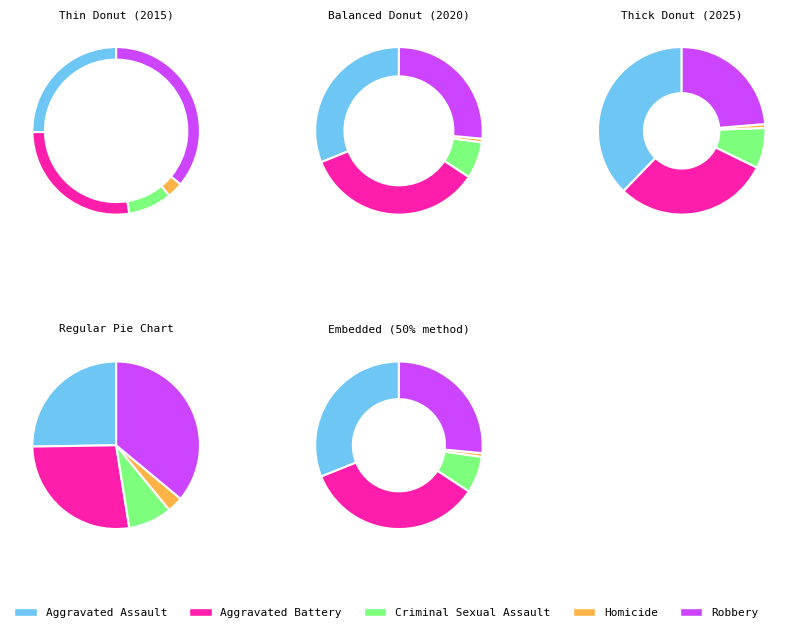

To the nearest percent, what is the difference between the largest and smallest slice percentages?

34%